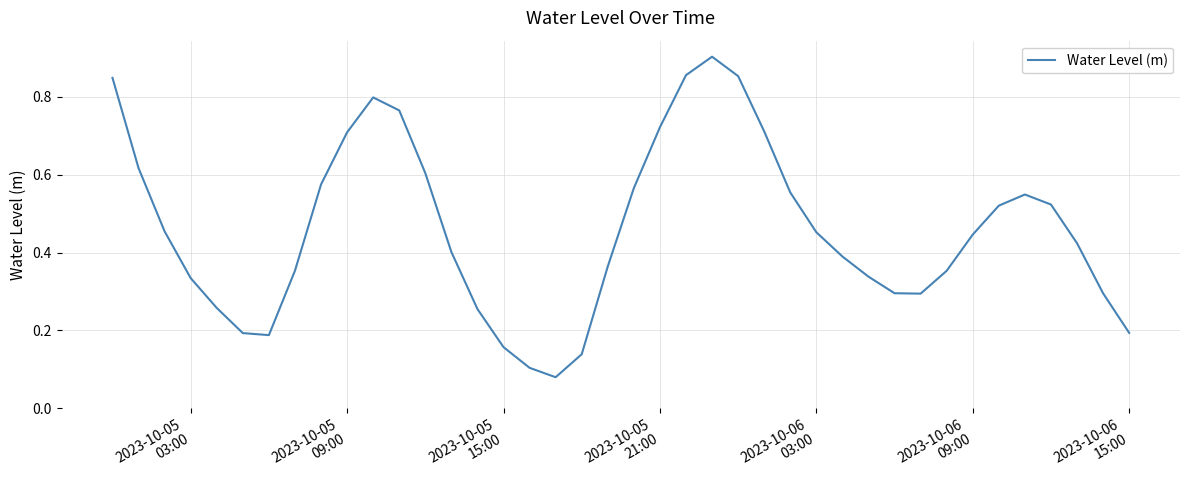

What is the average value?

0.5